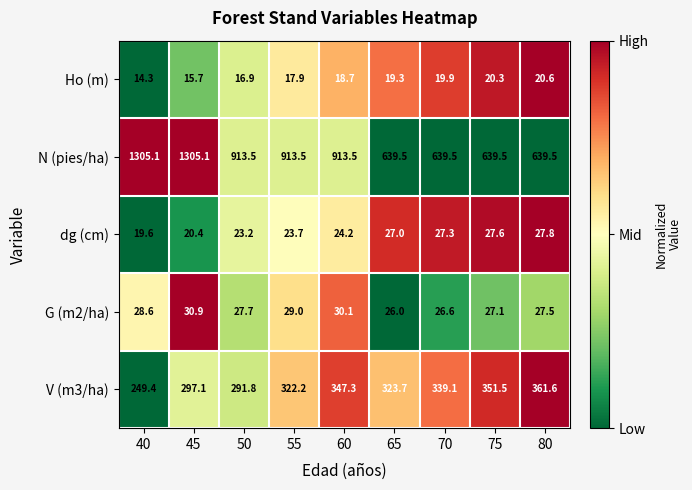

Count the number of categories in the chart.

9